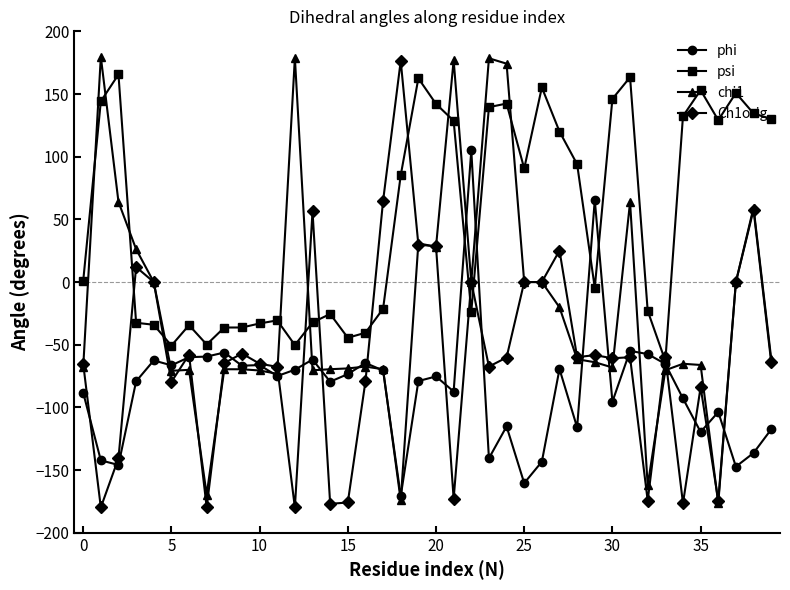

True or false: Ch1orig has more than 0 interior local peaks.

True